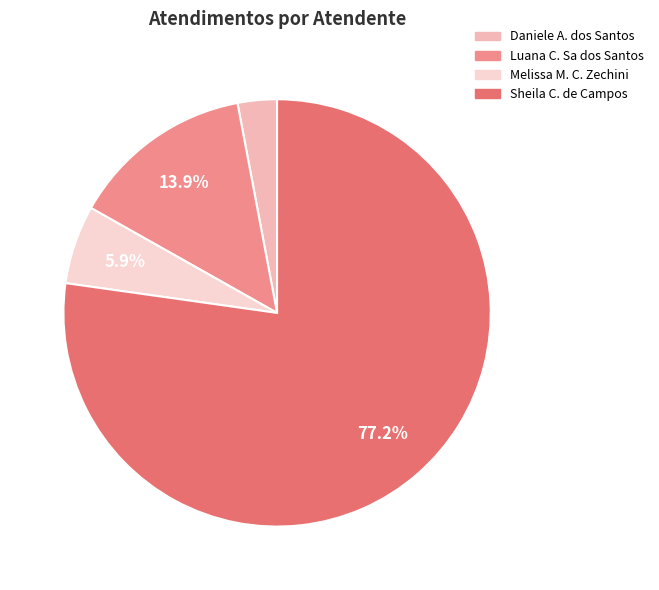

To the nearest percent, what is the average slice percentage?

25%